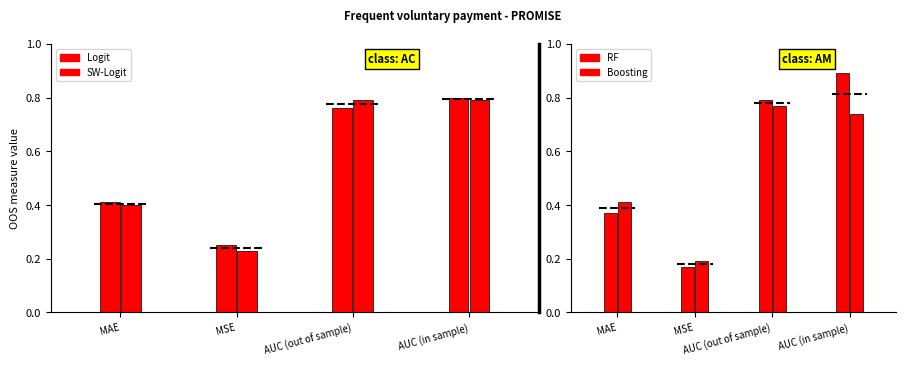

What is the value of the Boosting bar at the 3rd from the left?

0.8